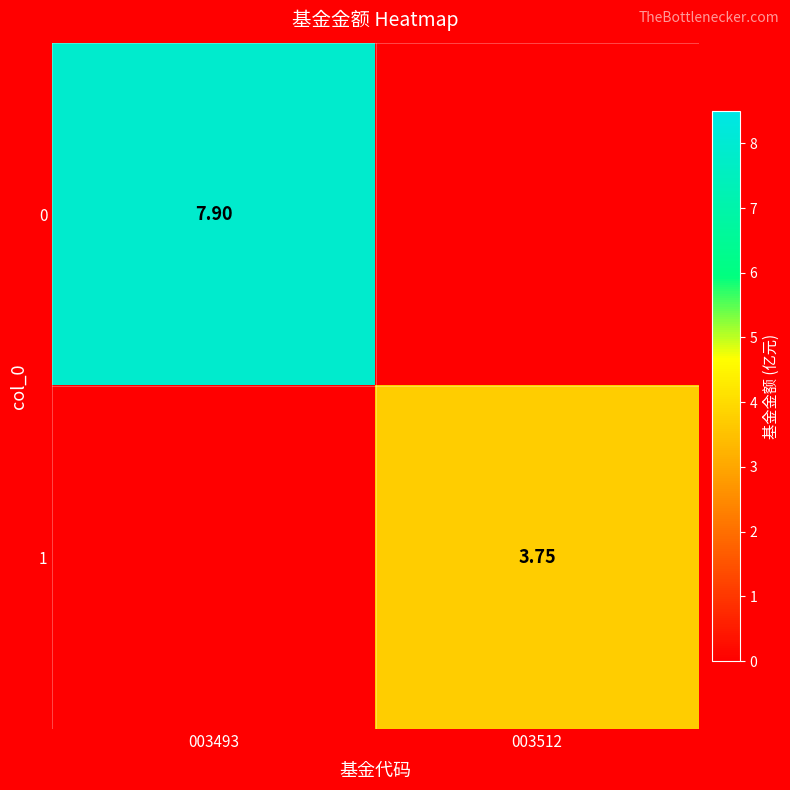

Is it true that 1 equals 3.8 at 003512?

True